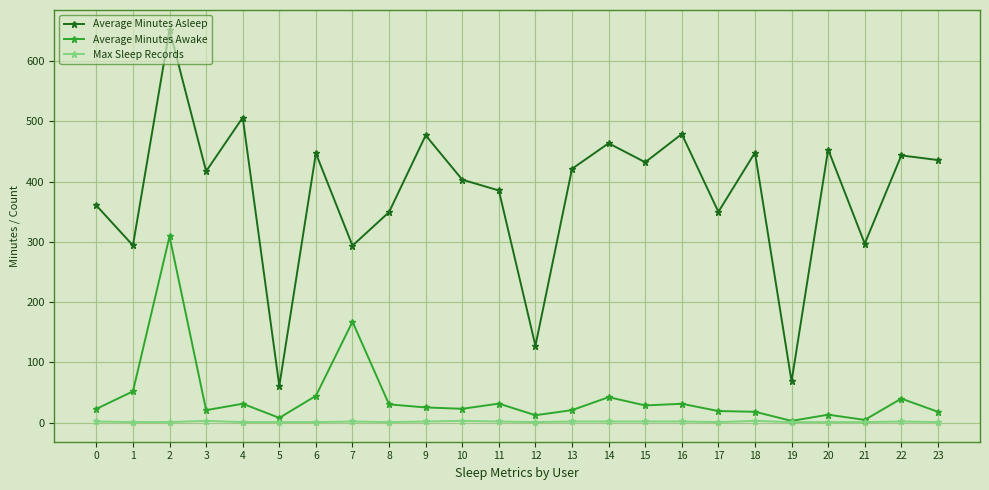

What are all the series names shown in the legend?

Average Minutes Asleep, Average Minutes Awake, Max Sleep Records